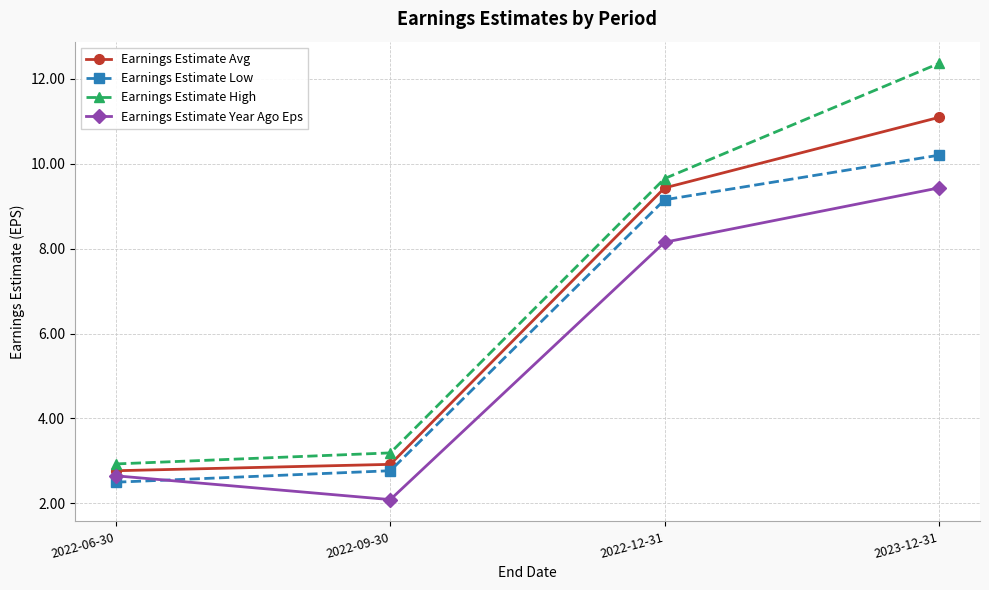

What is the value of the Earnings Estimate Low point at the 4th from the left?

10.2